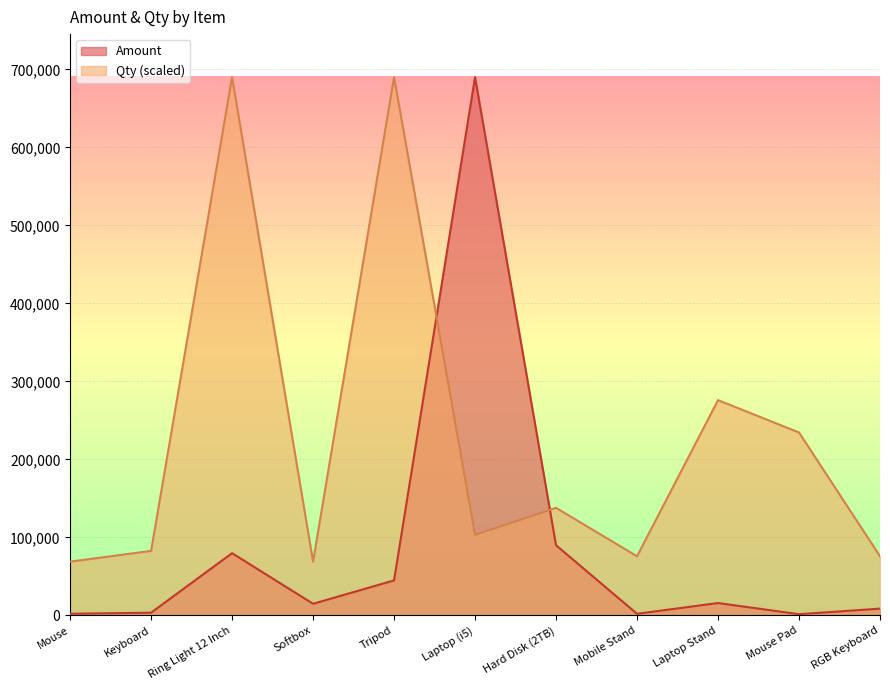

At which category does the chart reach its minimum across all series?

Mouse Pad